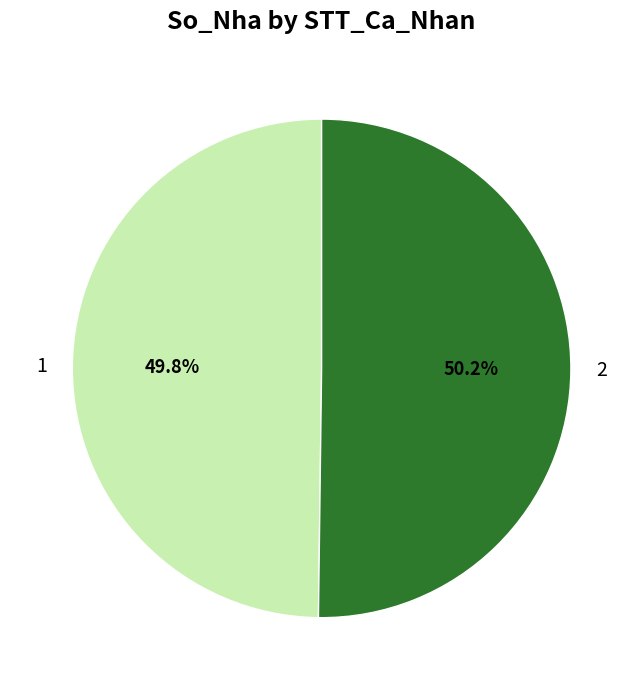

Approximately how many times larger is the value at 1 compared to 2?

1.0